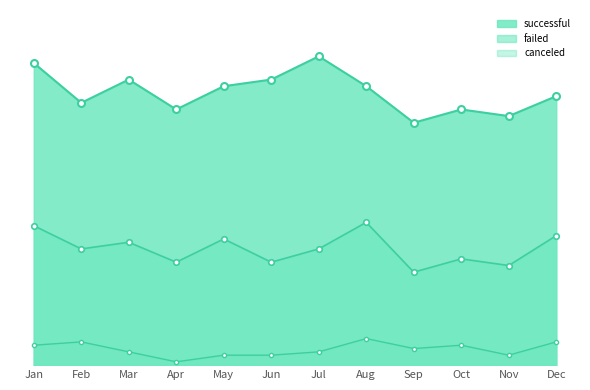

What is the total value across all series at Aug?

84